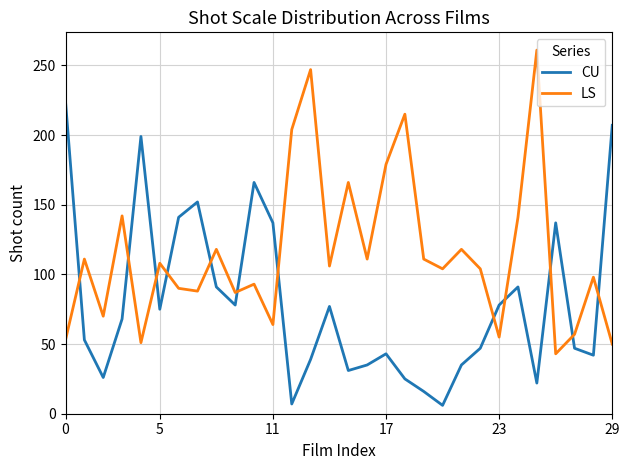

What is the highest value of the LS series?

261